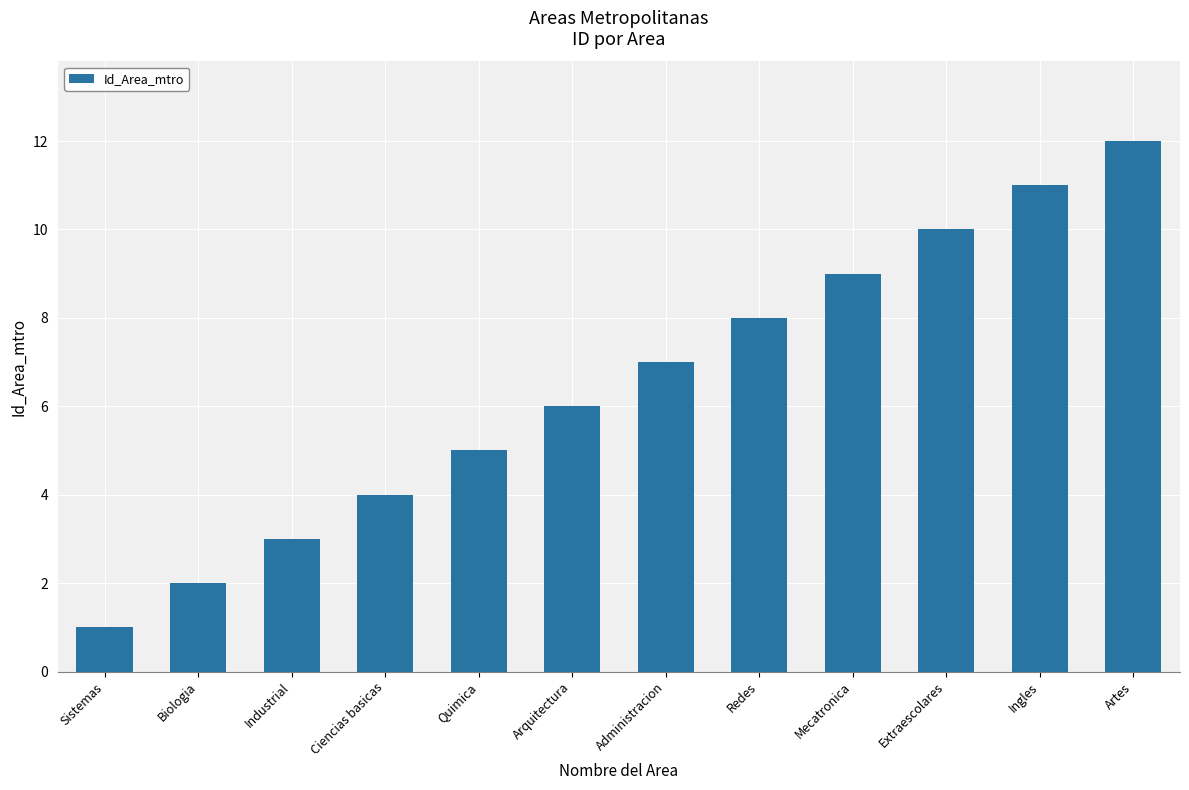

Reading left to right, transcribe all the data shown in this chart.

1	2	3	4	5	6	7	8	9	10	11	12